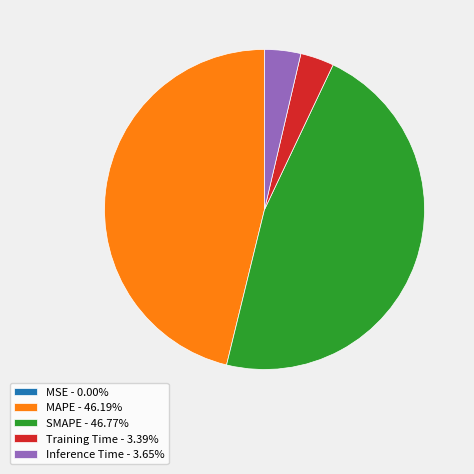

Is there any slice that represents more than half of the pie?

No